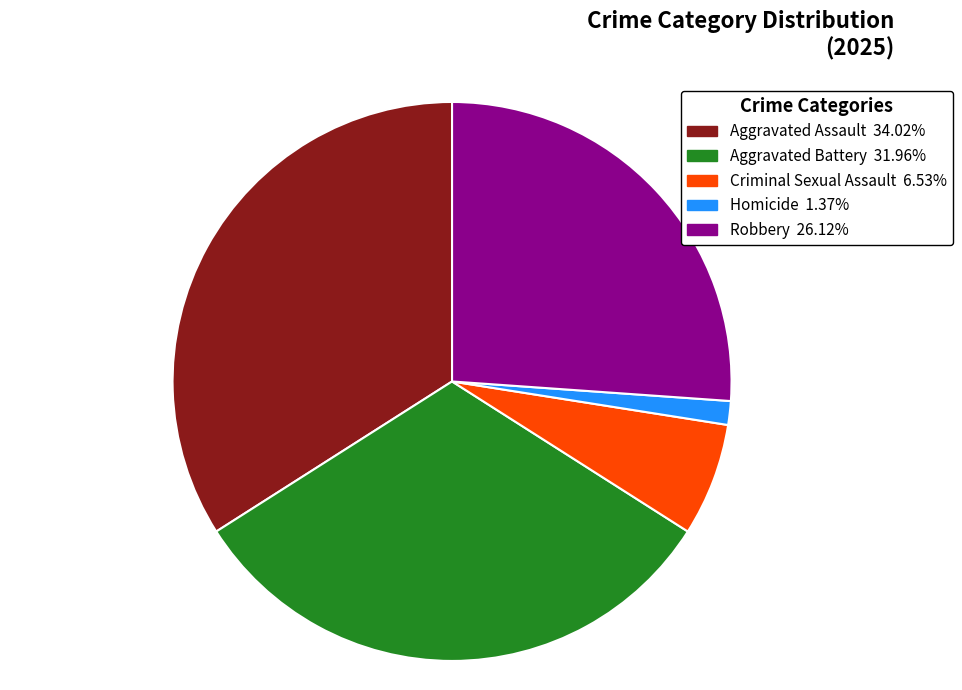

Which slice is the largest?

Aggravated Assault